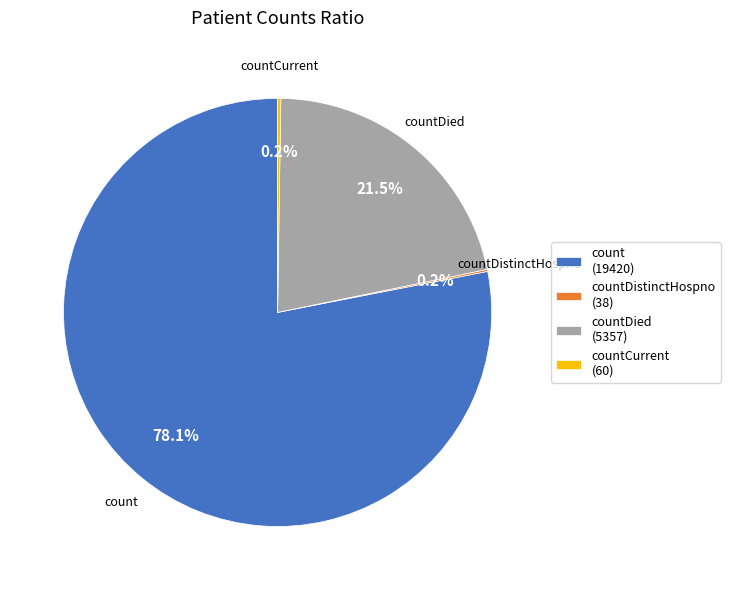

Which category has the biggest portion of the pie?

count (19420)